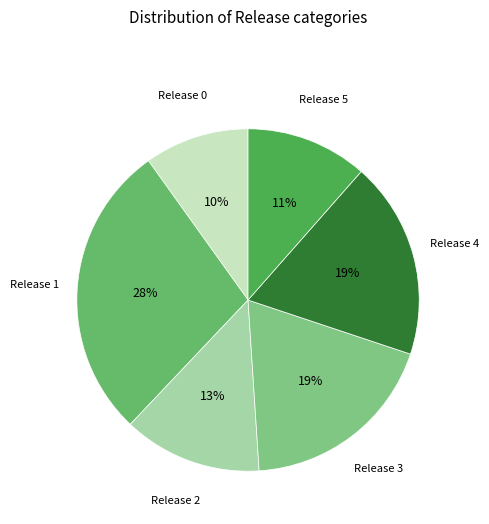

How many segments does this pie chart have?

6